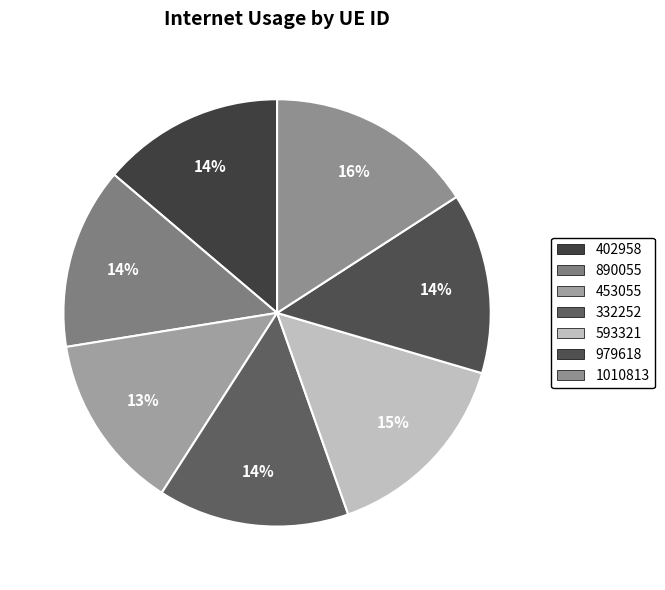

How many slices are in this pie chart?

7